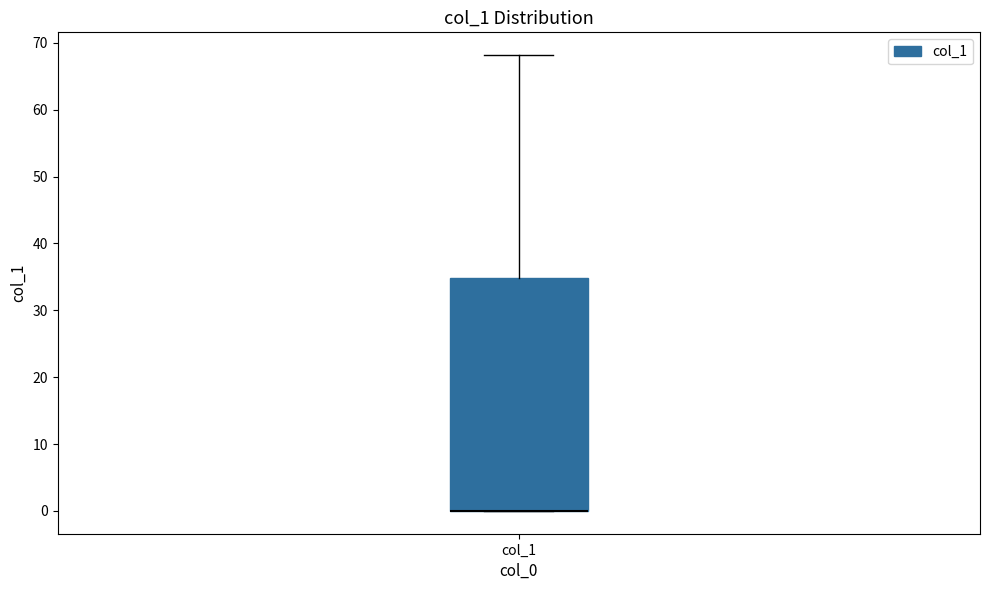

Transcribe this box plot: give where the median line is, the range the box spans, and where the two whiskers end, as read against the y-axis. The values are not printed on the chart, so give them approximately, as read against the axis.

median 0 (drawn on the box's lower edge), box 0 to 35, whiskers 0 to 68